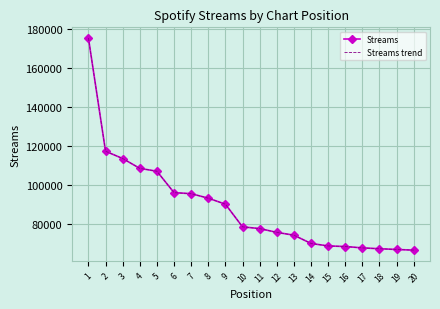

What are all the series names shown in the legend?

Streams, Streams trend